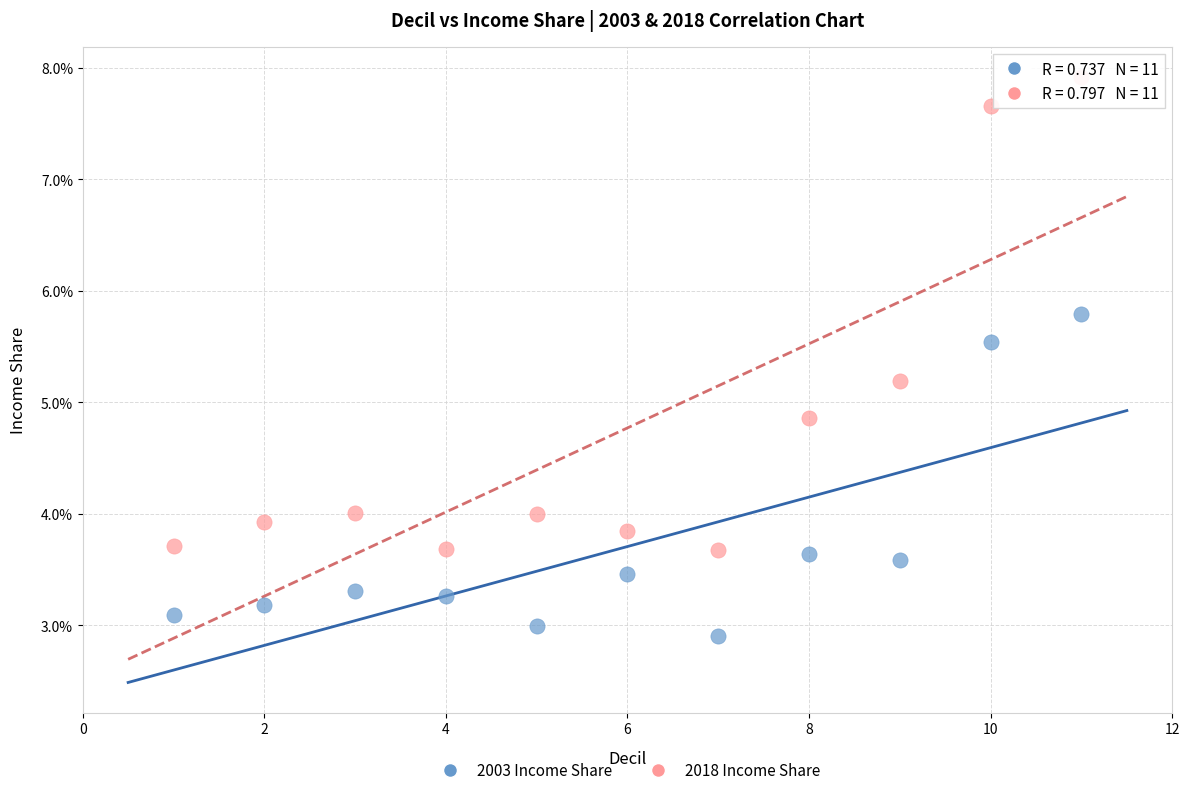

What are all the series names shown in the legend?

2003 Income Share, 2018 Income Share